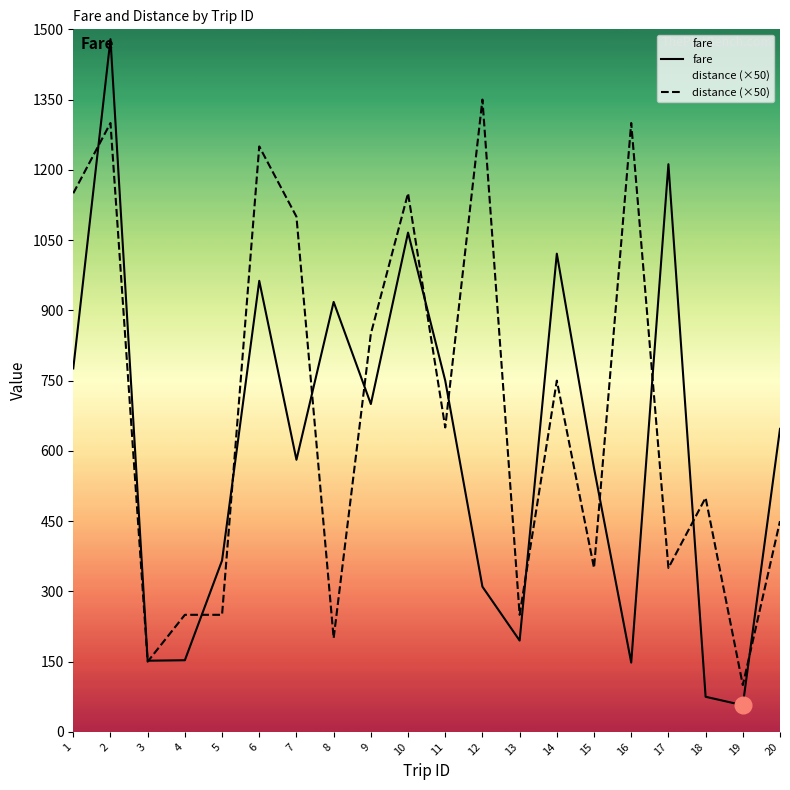

What is the value of the fare point at the 18th from the left?

75